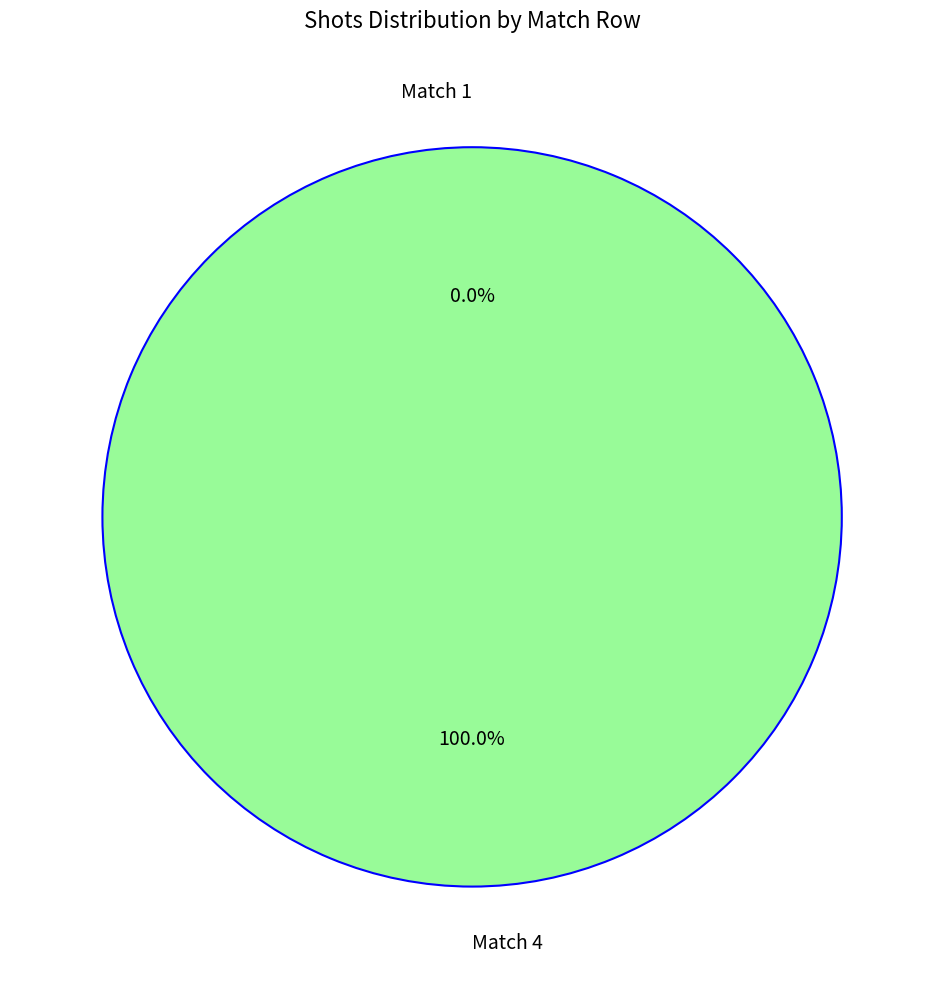

What is the largest slice in the pie chart?

4